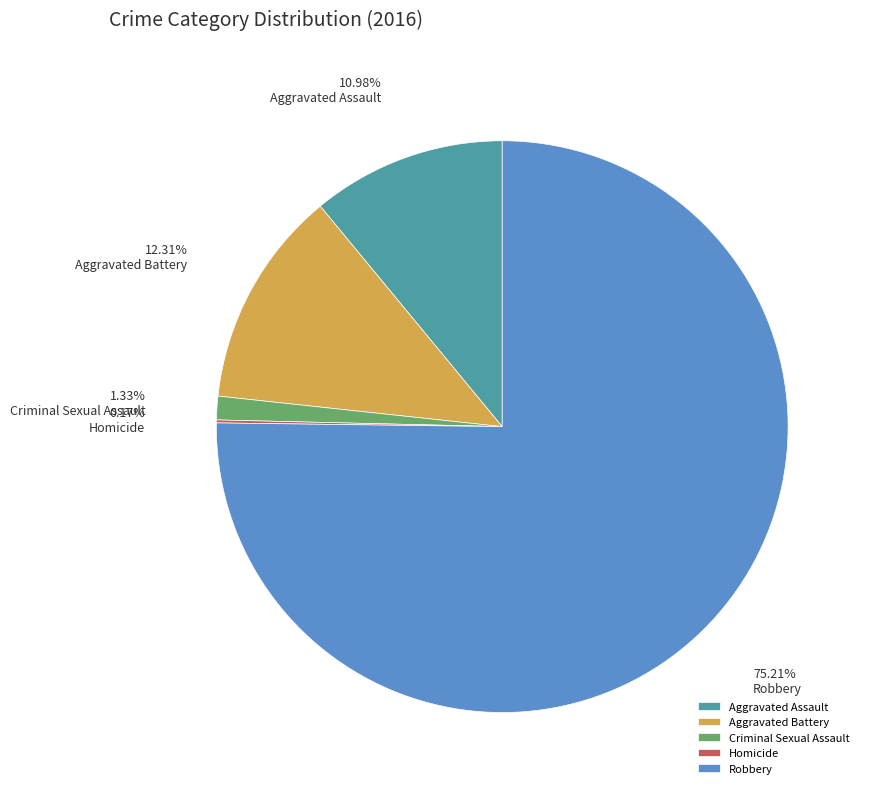

What is the ratio of the value at Aggravated Battery to the value at Aggravated Assault?

1.1